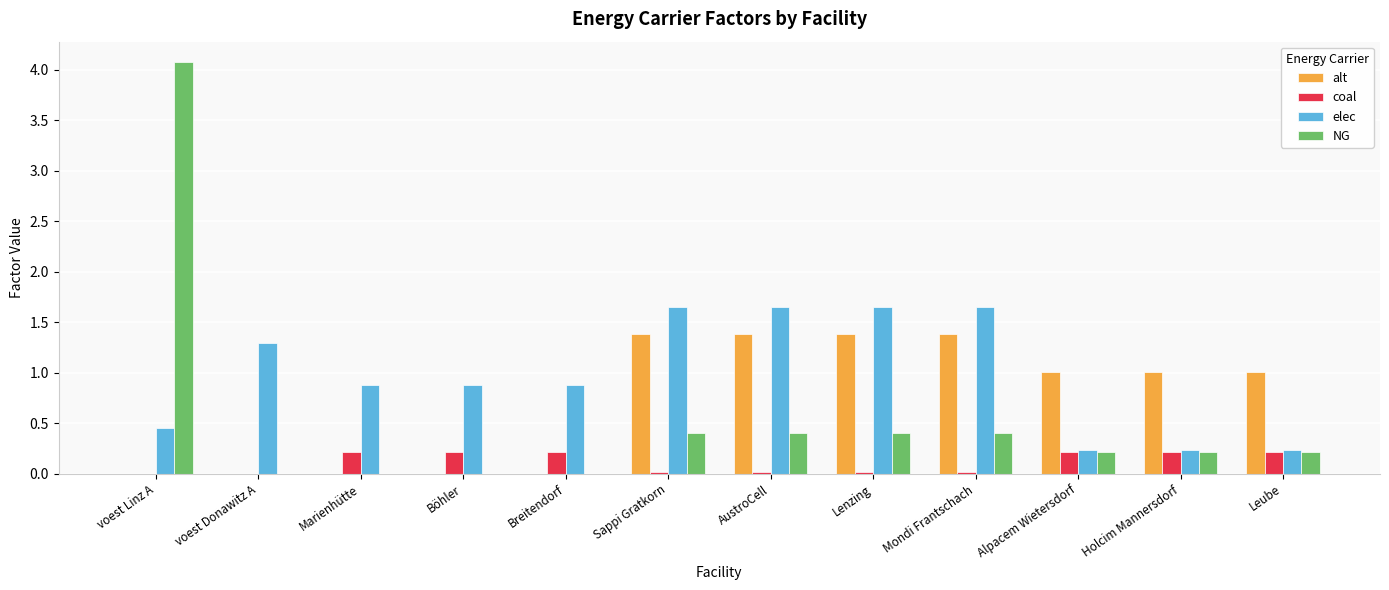

True or false: NG has a value of 2.6 at Marienhütte.

False